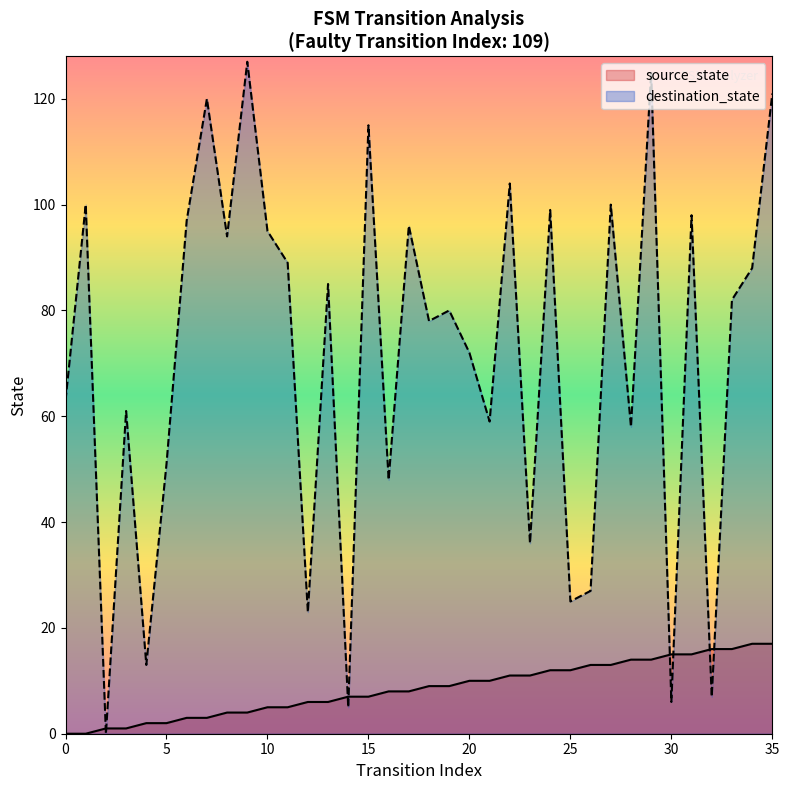

At how many categories does at least one series exceed 40?

27